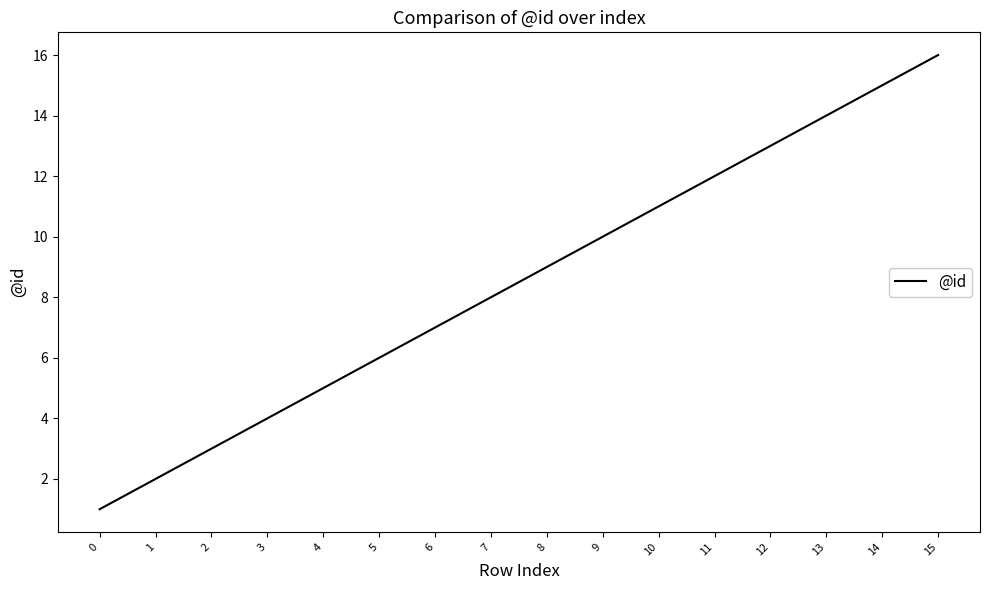

Which has a higher value, 2 or 15?

15